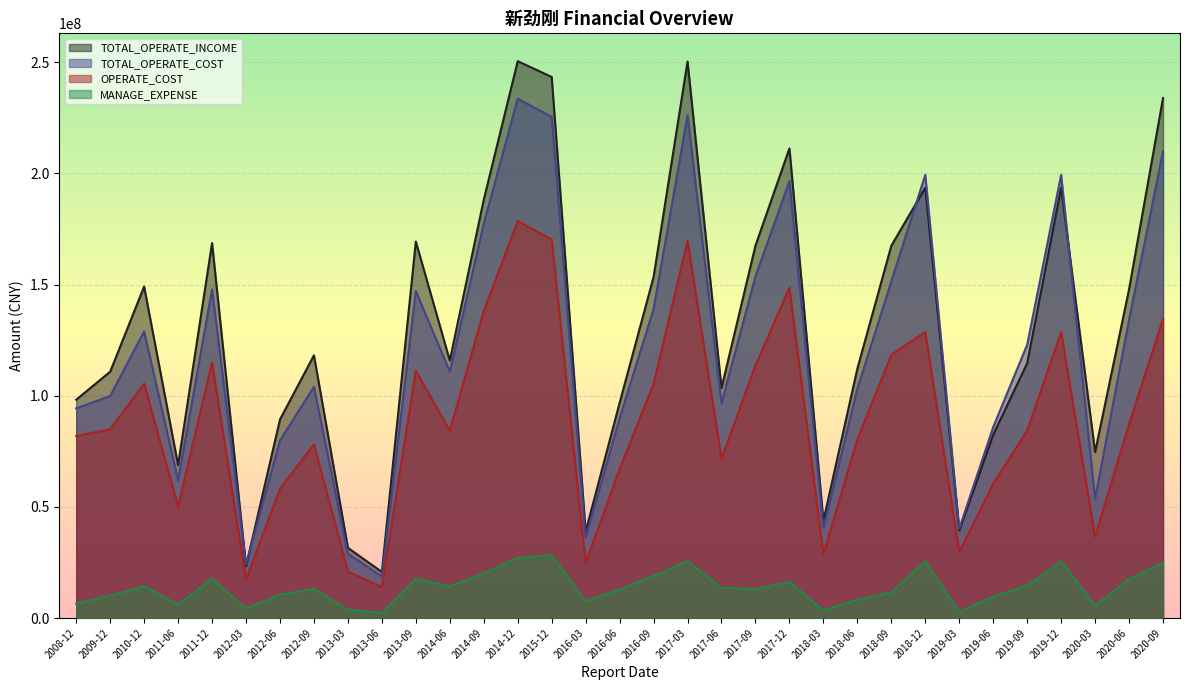

Which category has the highest value in the MANAGE_EXPENSE series?

2015-12